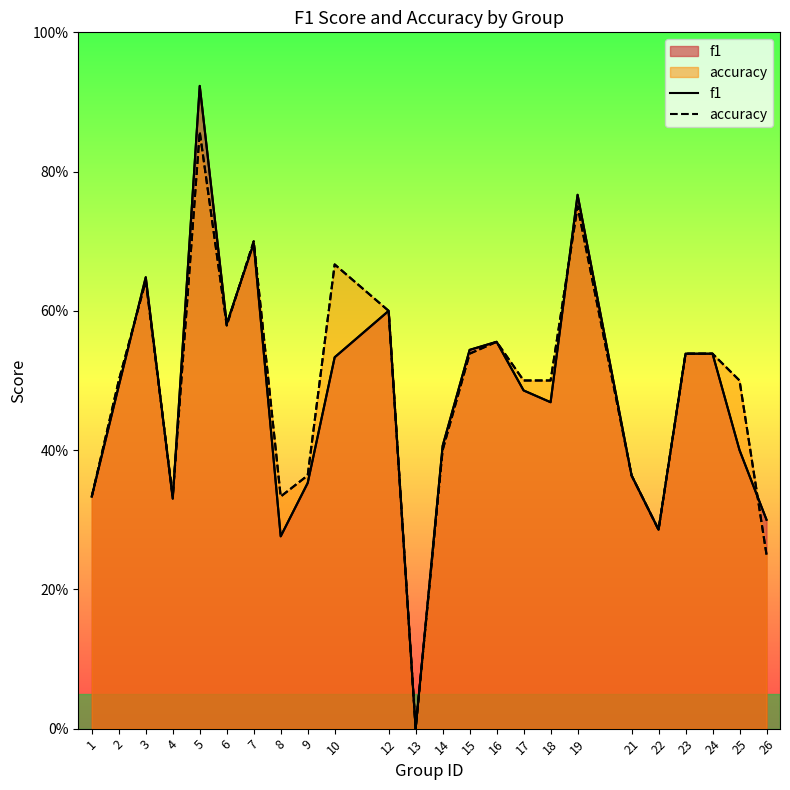

What is the difference between the accuracy values at 19 and 3?

0.1